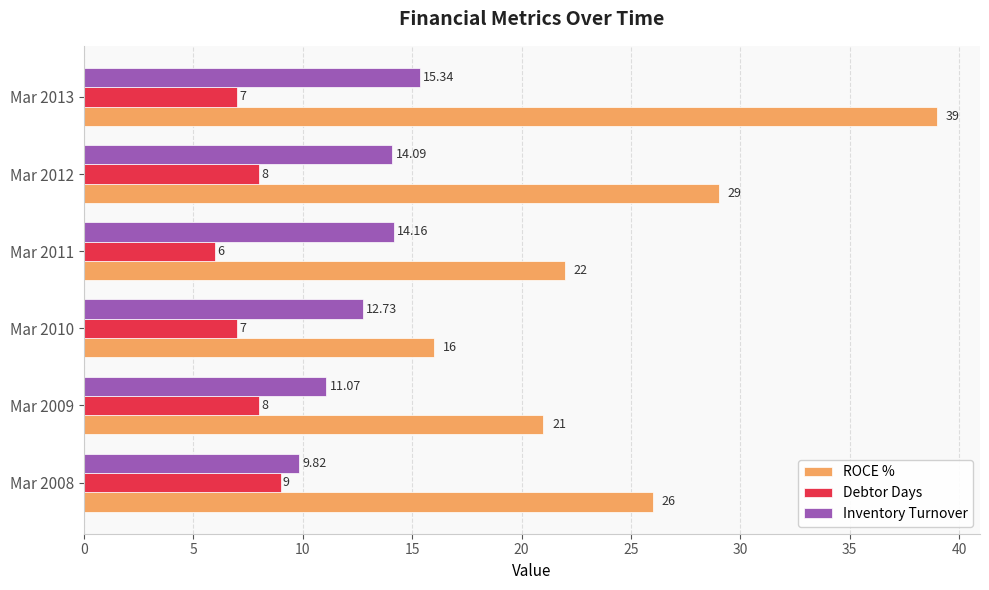

What is the average value of the Debtor Days series?

7.5